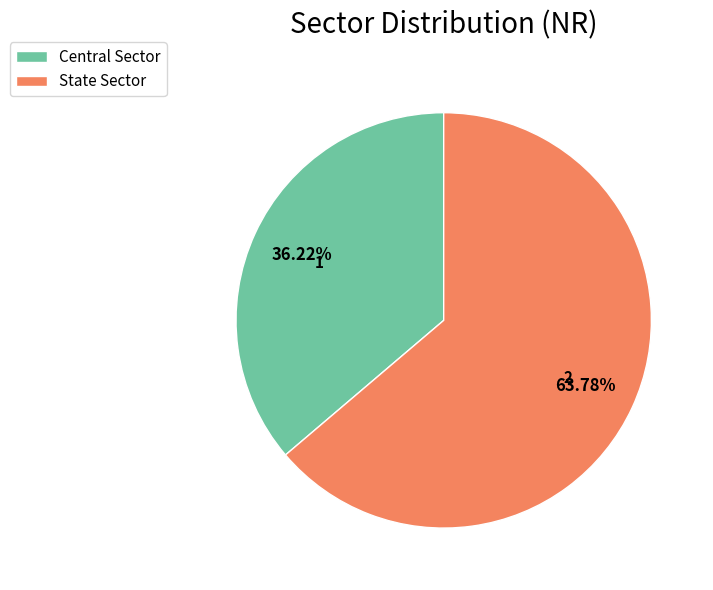

True or false: State Sector accounts for 64% of the total.

True